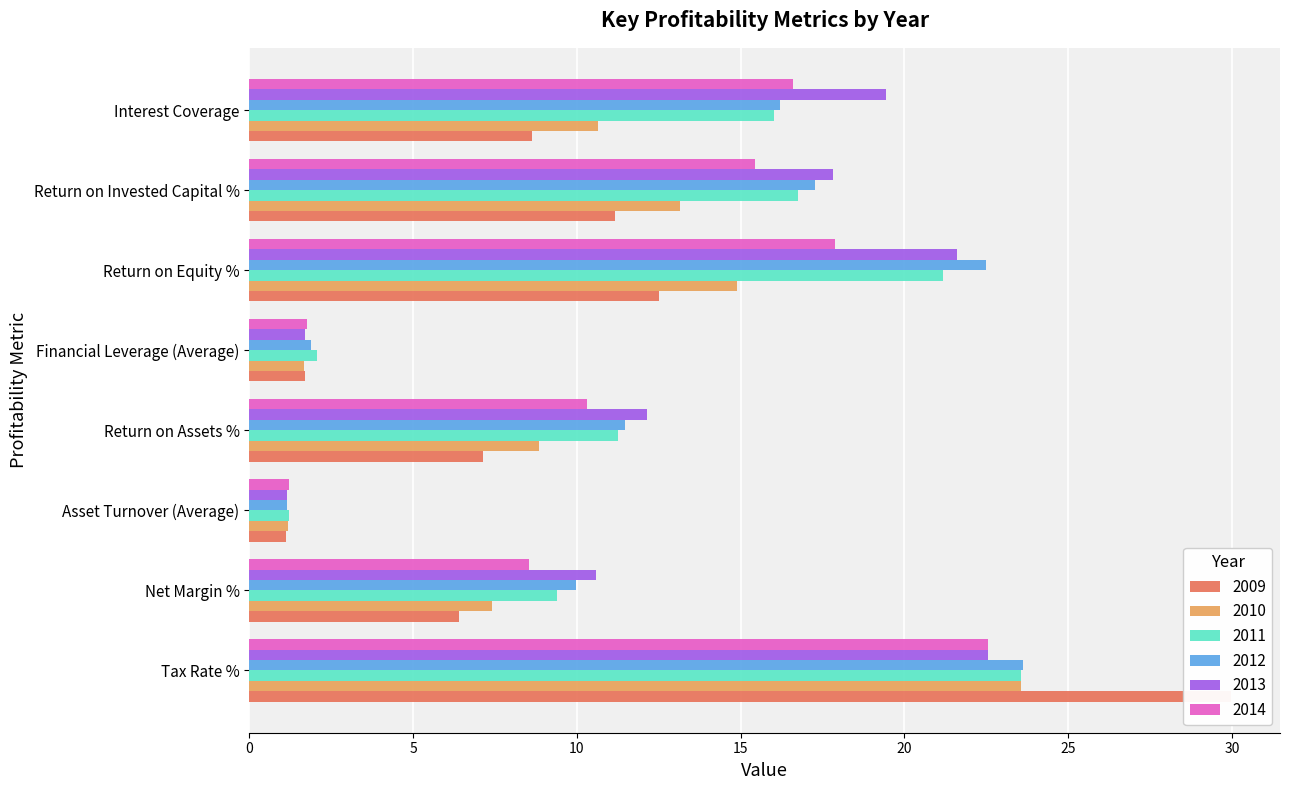

Which series changed the most between Return on Assets % and Interest Coverage?

2013